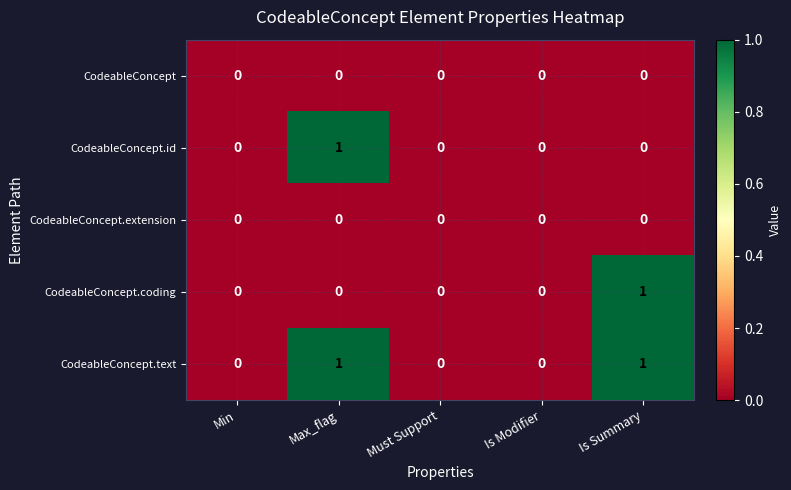

What is the total value across all series at Is Summary?

2